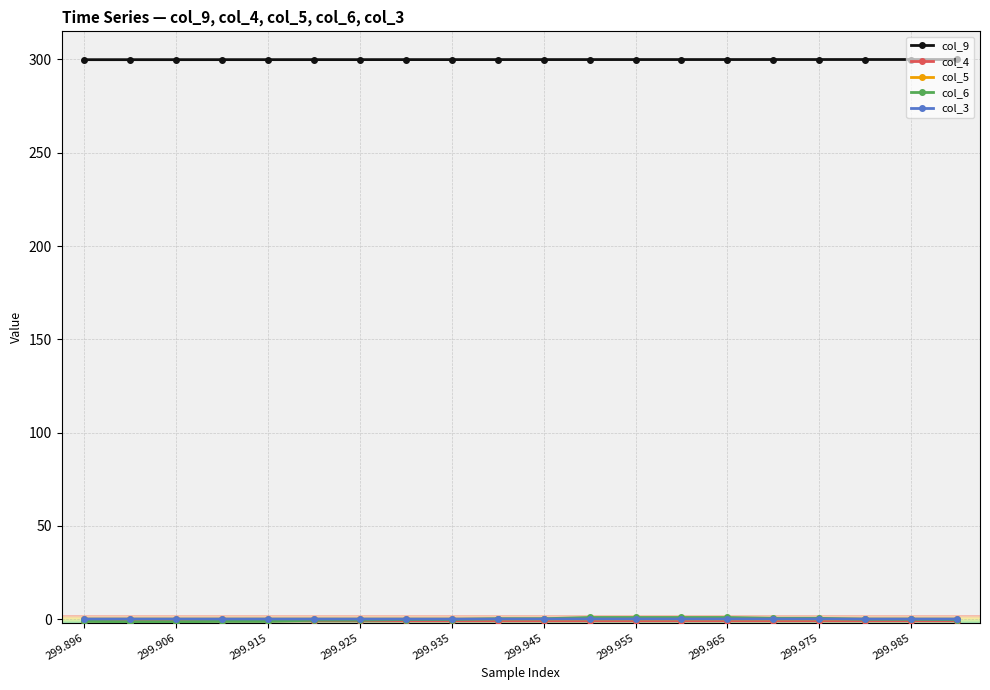

What is the maximum value shown in the chart?

300.0